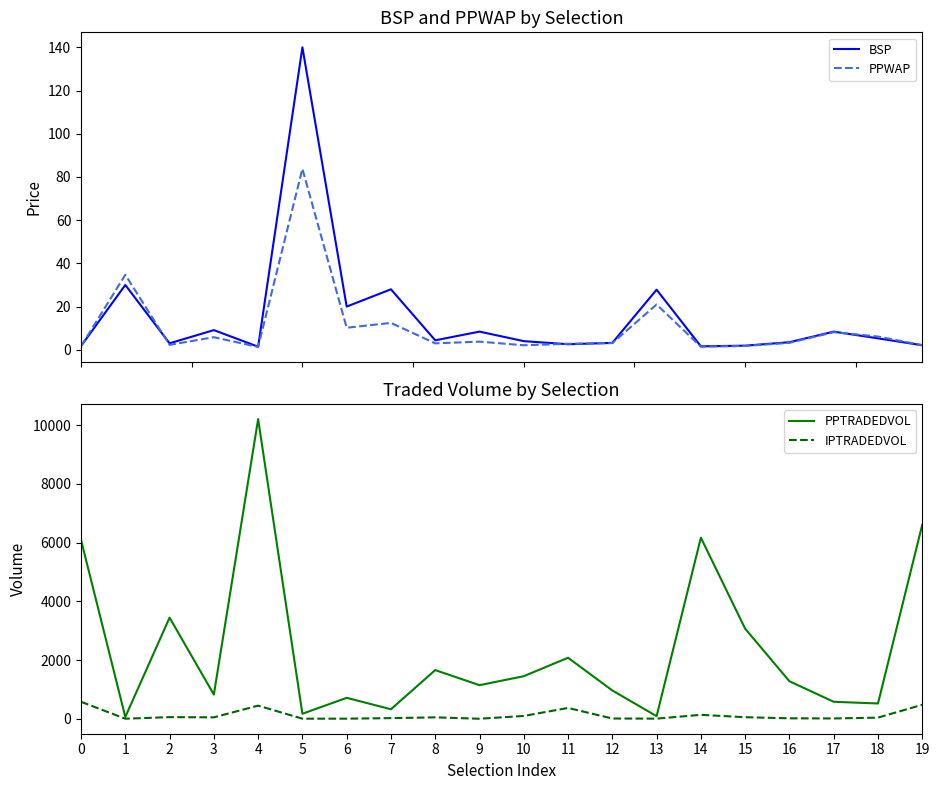

Where is the first local minimum for PPWAP?

2